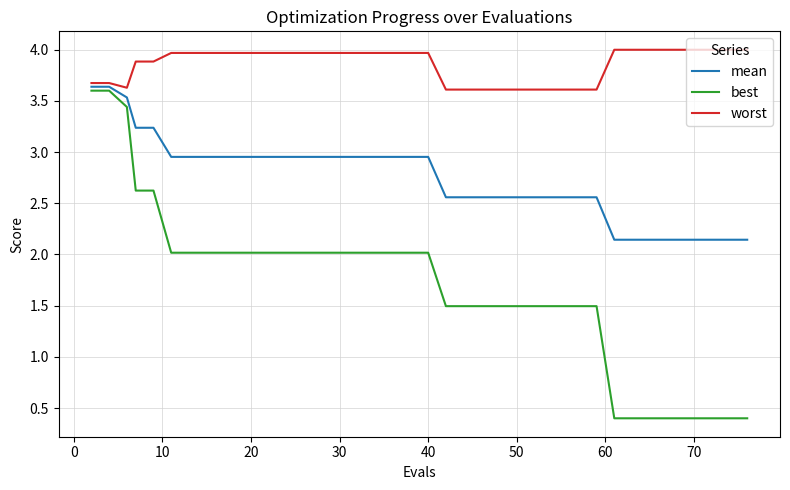

What is the smallest value displayed?

0.4